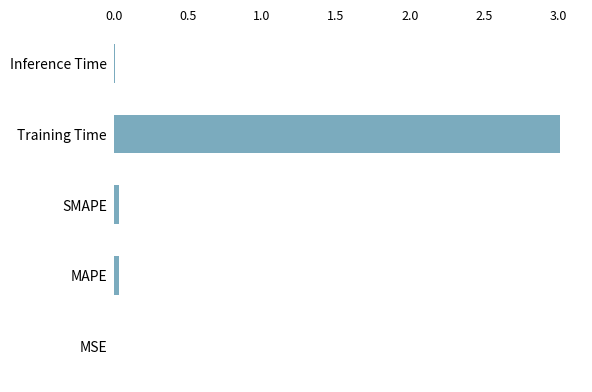

The chart shows a value of 4.8 at Training Time. True or false?

False